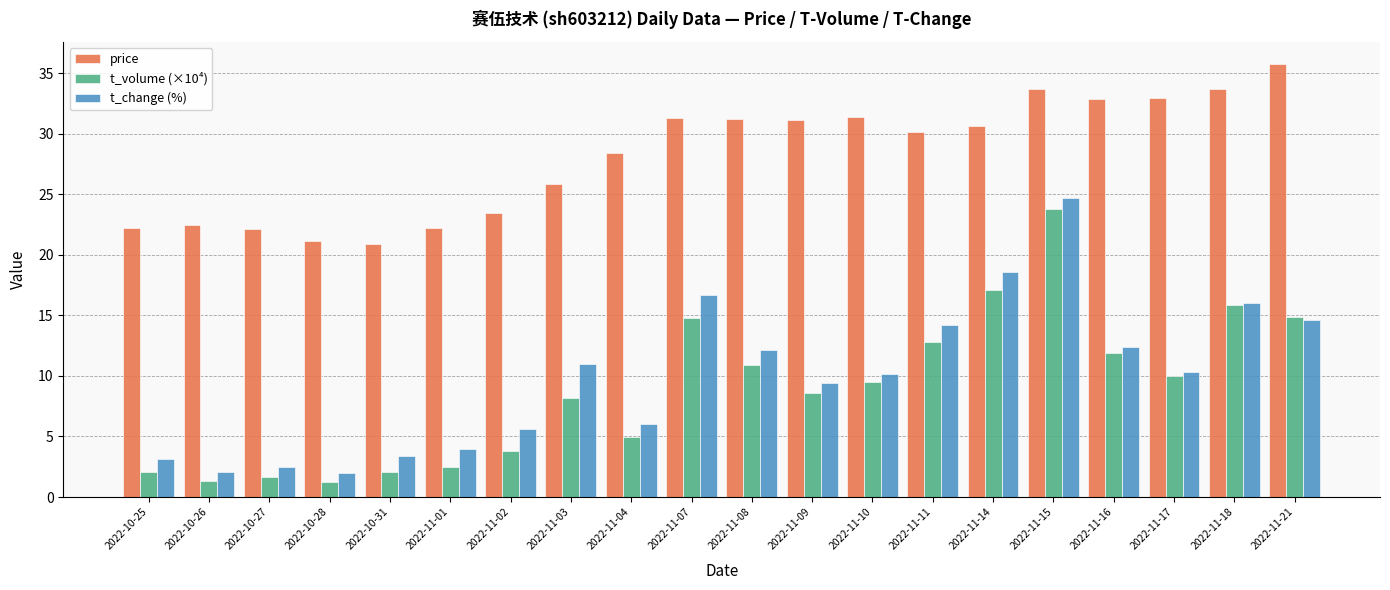

The value of t_change (%) at 2022-11-03 is 3.3. True or false?

False